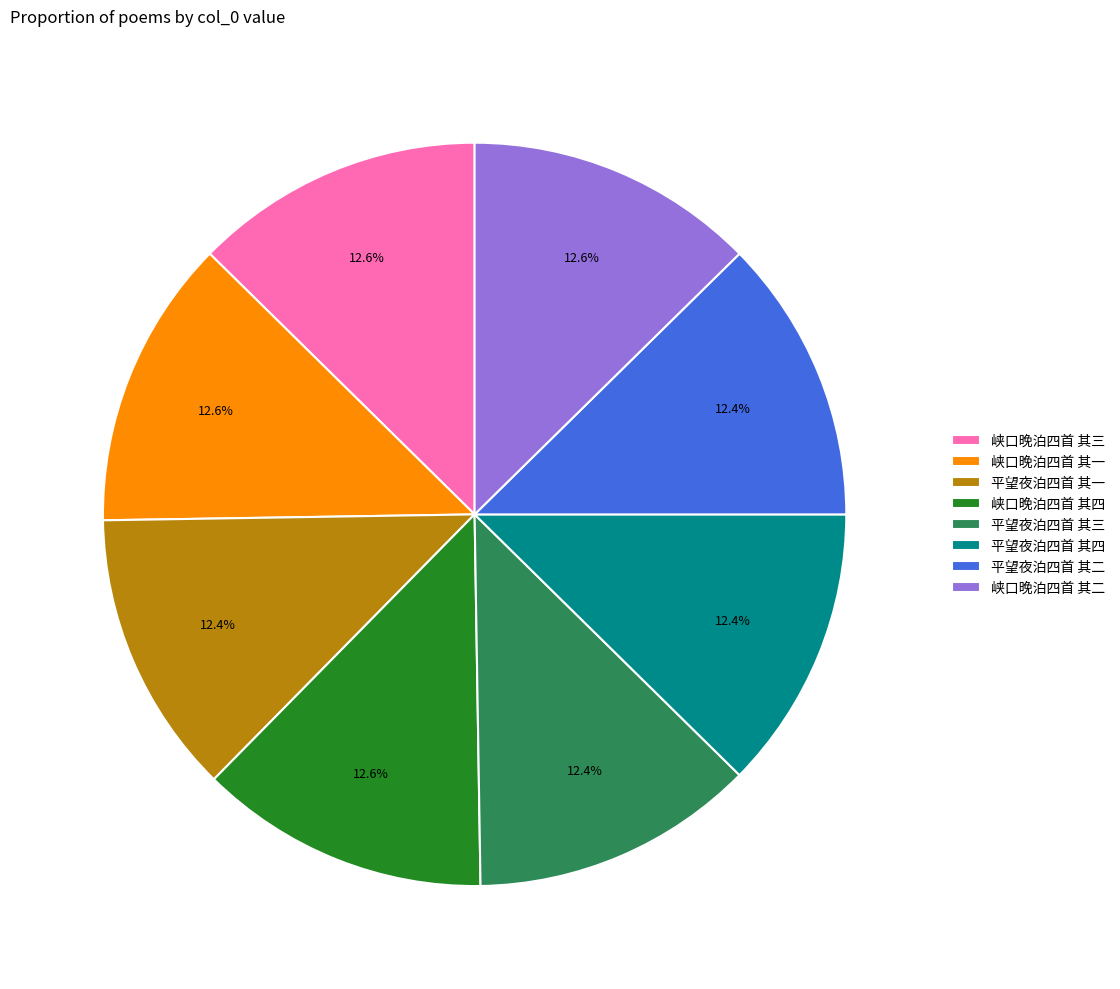

Is 峡口晚泊四首 其三 the majority of the pie?

No